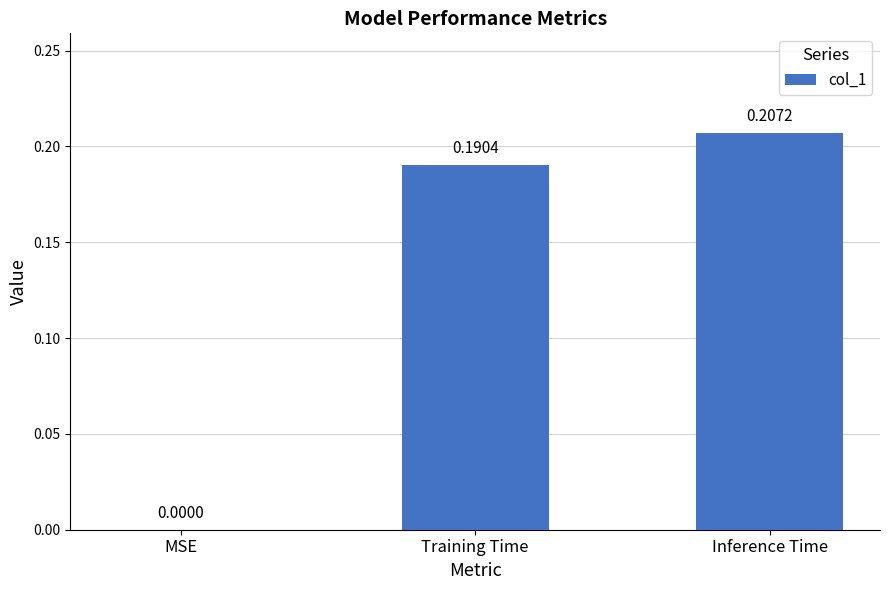

What is the sum of all values?

0.4